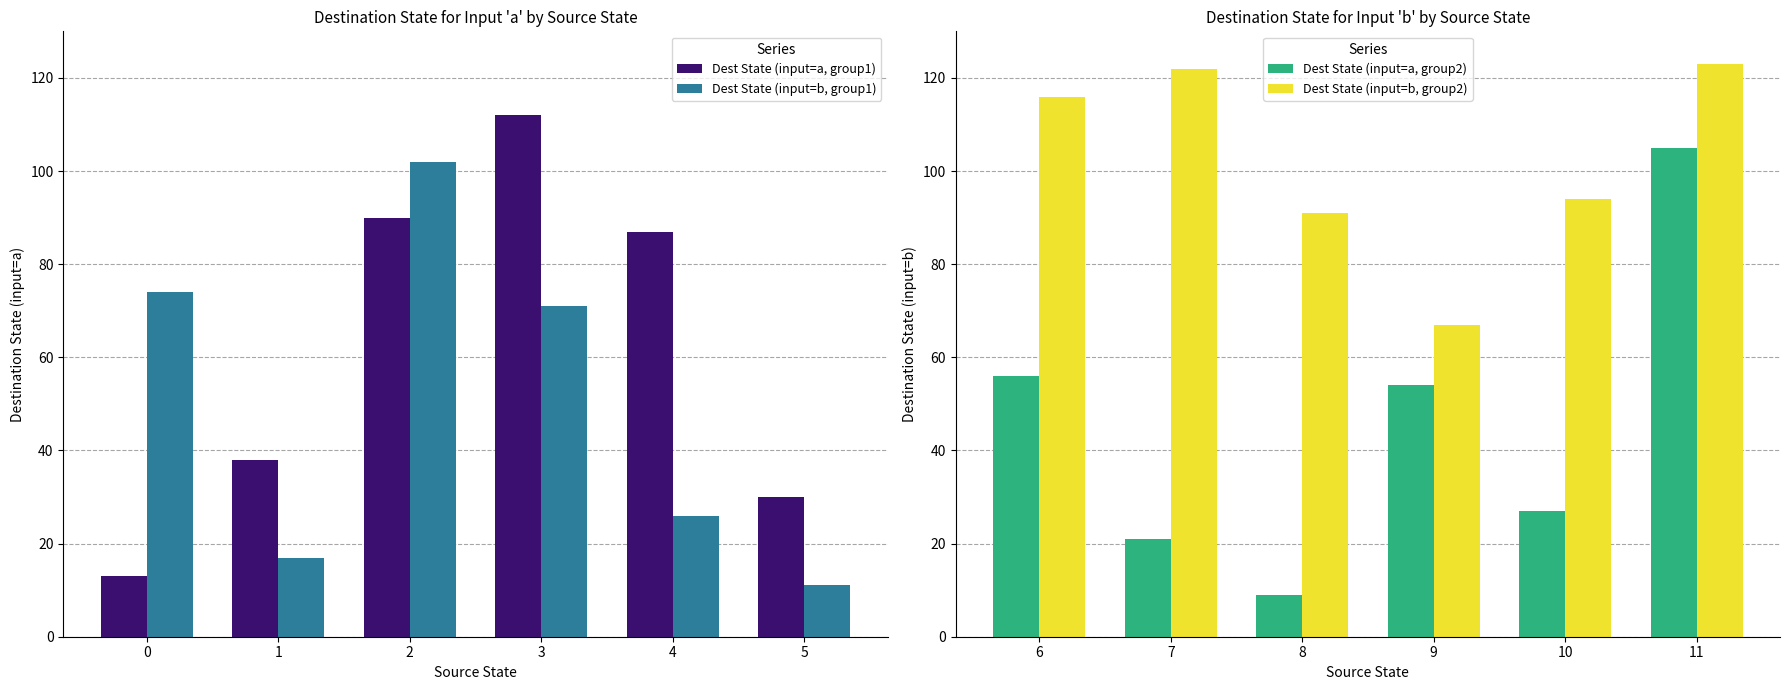

At which label does Dest State (input=a, group1) reach its peak?

3